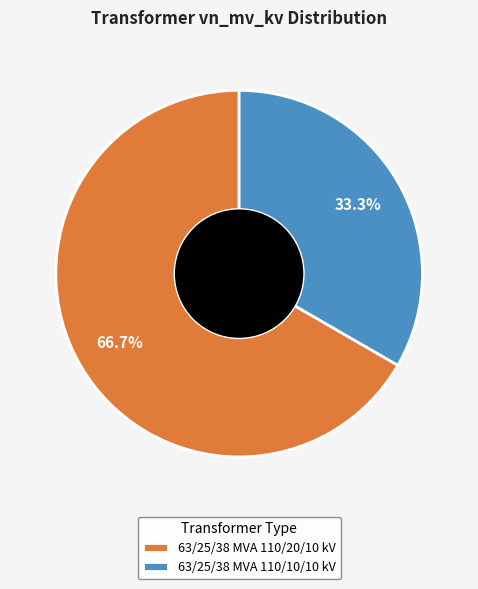

To the nearest percent, what is the combined percentage of 63/25/38 MVA 110/10/10 kV and 63/25/38 MVA 110/20/10 kV?

100%